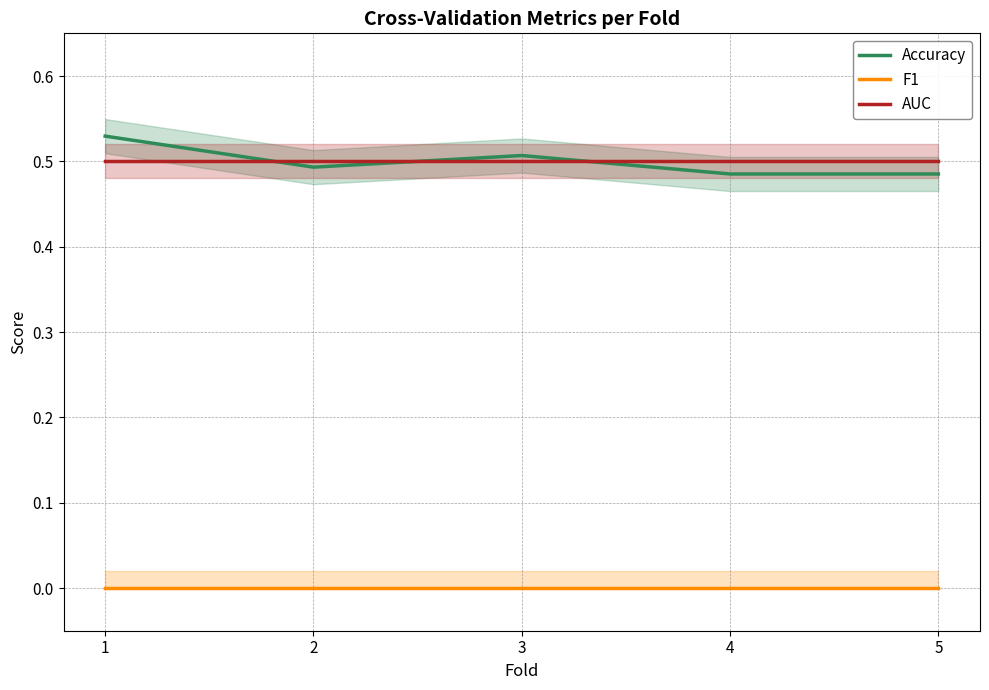

At which label is Accuracy closest to 0?

4